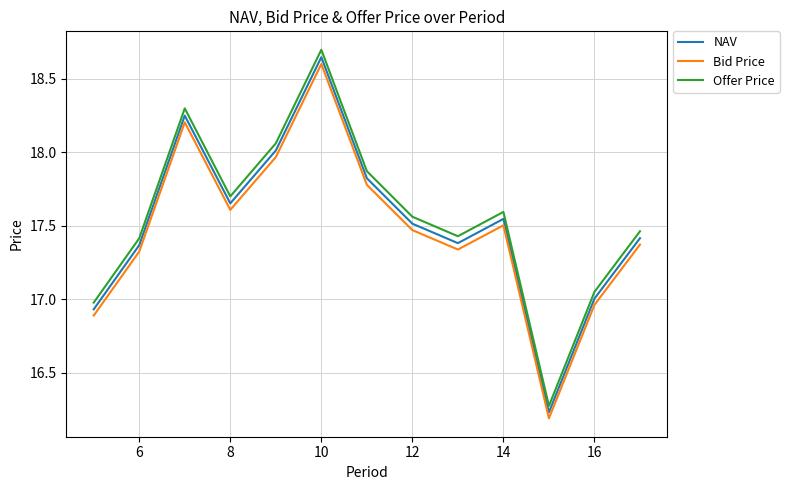

True or false: Bid Price and Offer Price intersect in this chart.

False